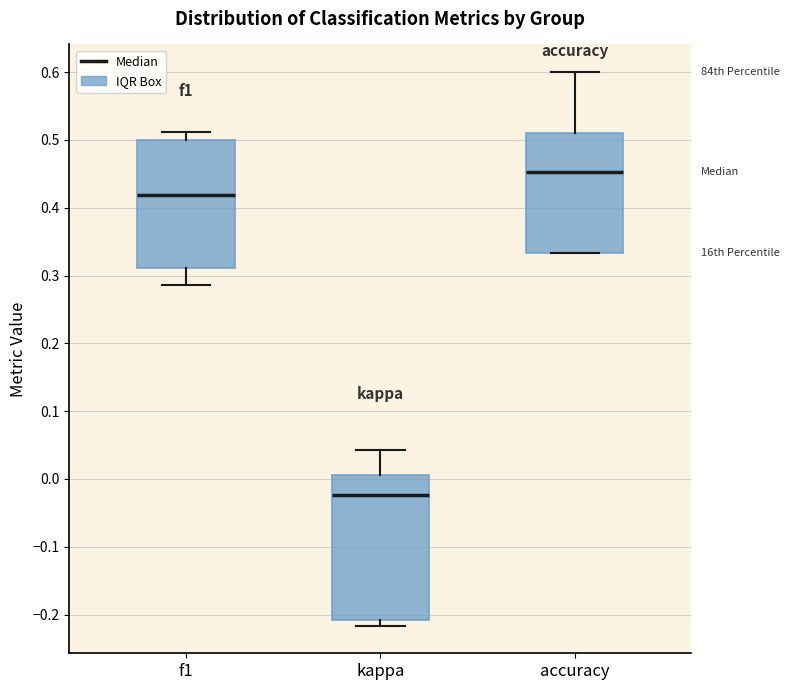

Which box has the lowest median line?

kappa